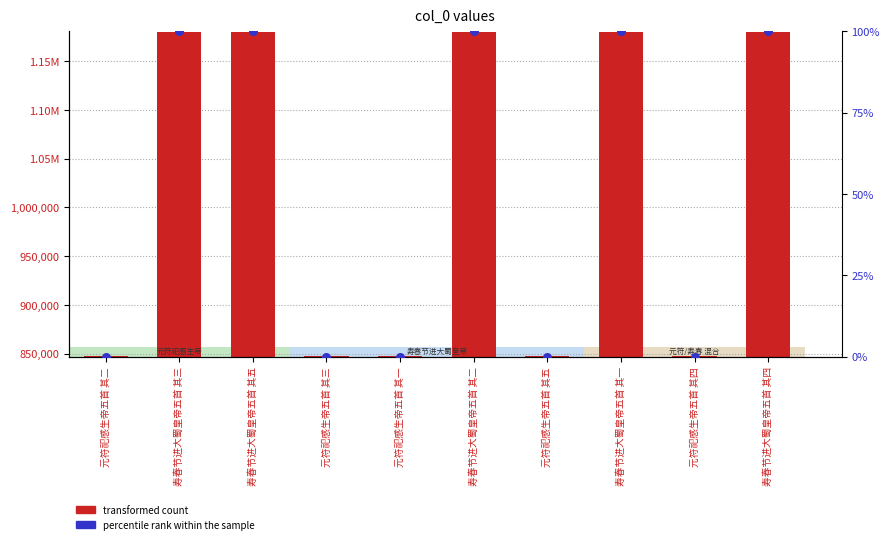

At which category is the sum across all series the highest?

寿春节进大蜀皇帝五首 其五